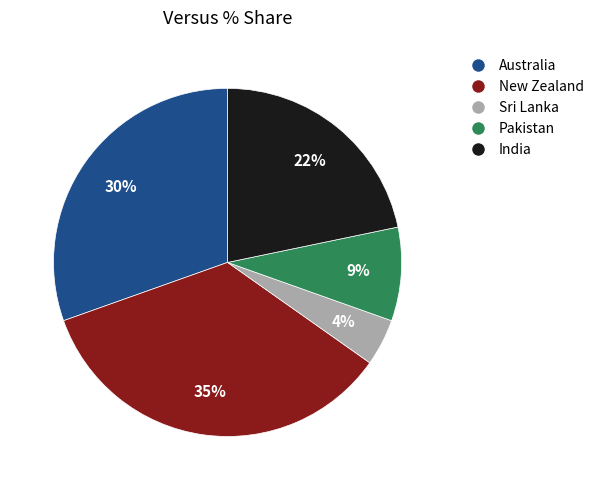

Which category has the smallest portion of the pie?

Sri Lanka